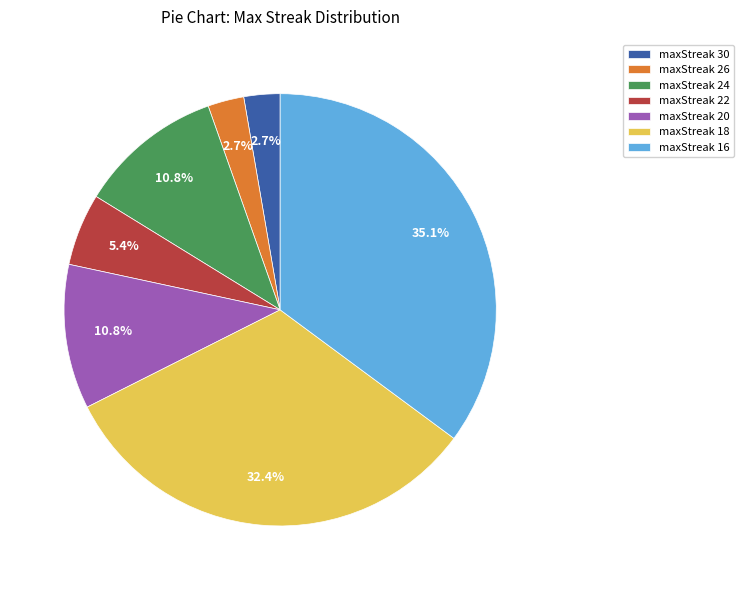

To the nearest percent, what percentage of the pie is maxStreak 20?

11%